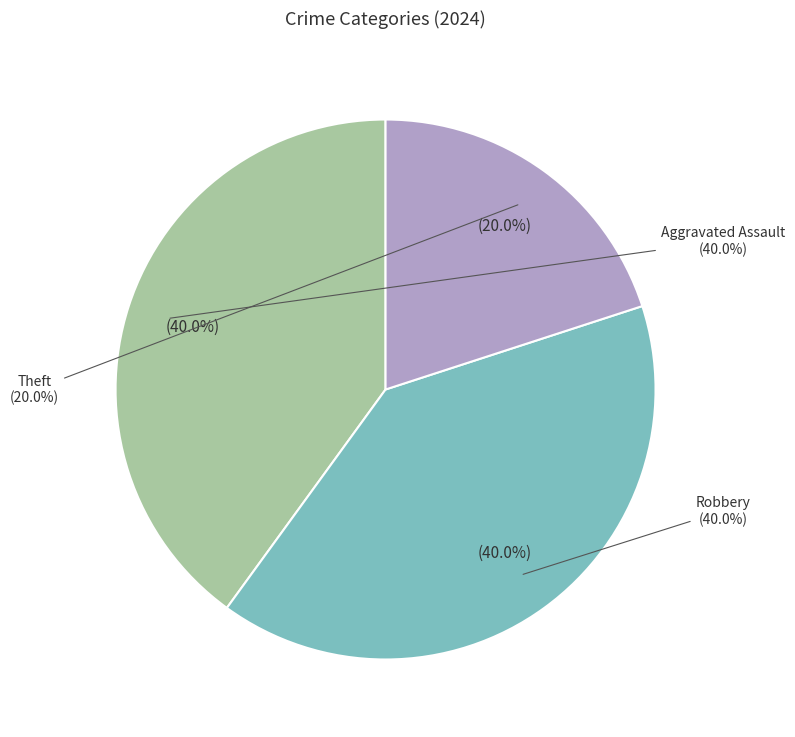

What percentage is the Theft slice, to the nearest percent?

20%